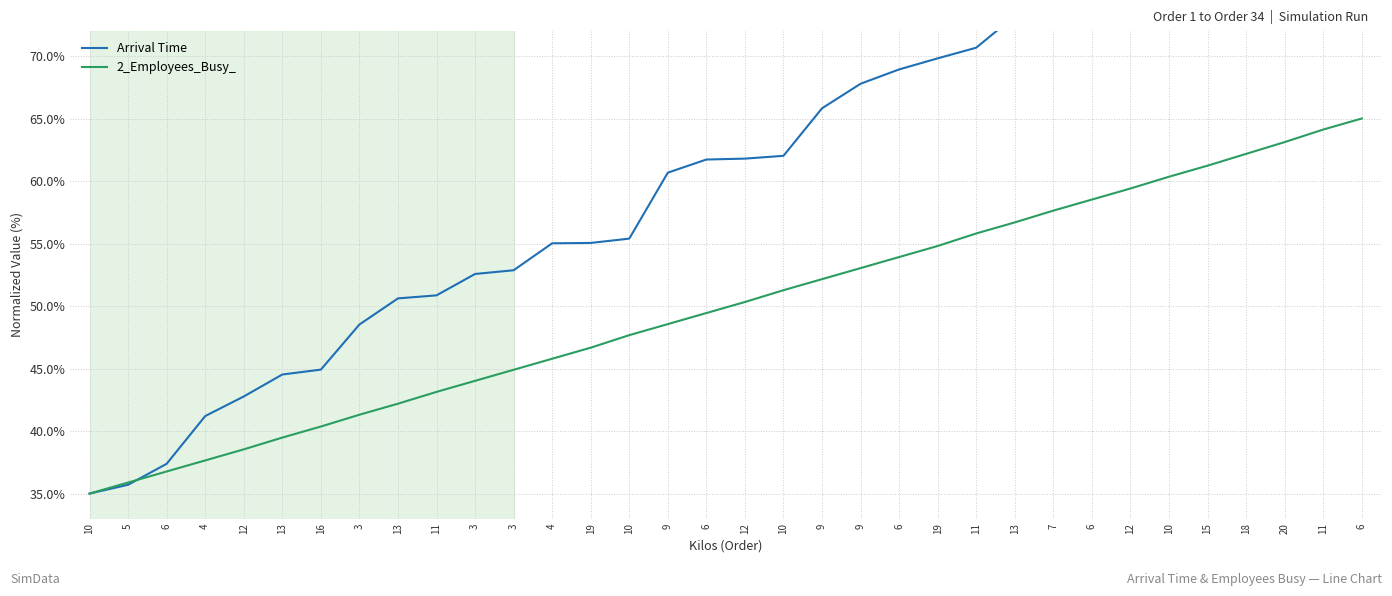

What is the maximum value for 2_Employees_Busy_?

65.0